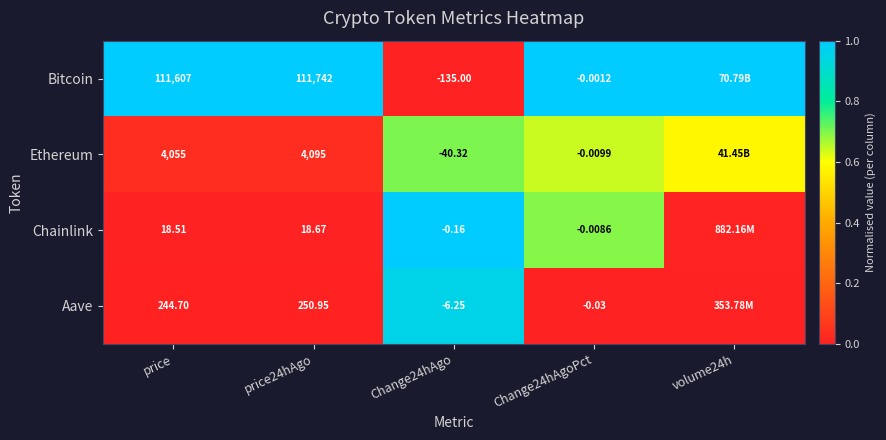

At Change24hAgoPct, list the series in order from largest to smallest.

Bitcoin, Chainlink, Ethereum, Aave